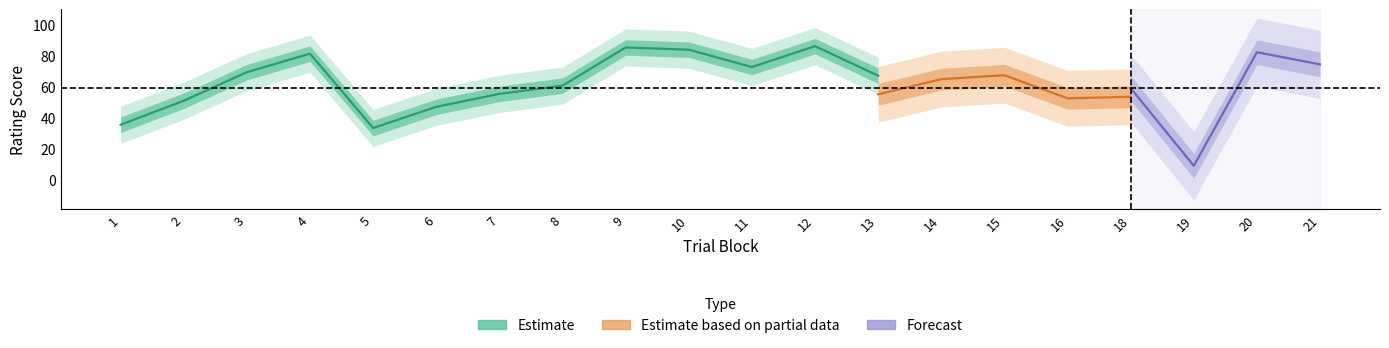

Which category has the highest value in the perceptual series?

9